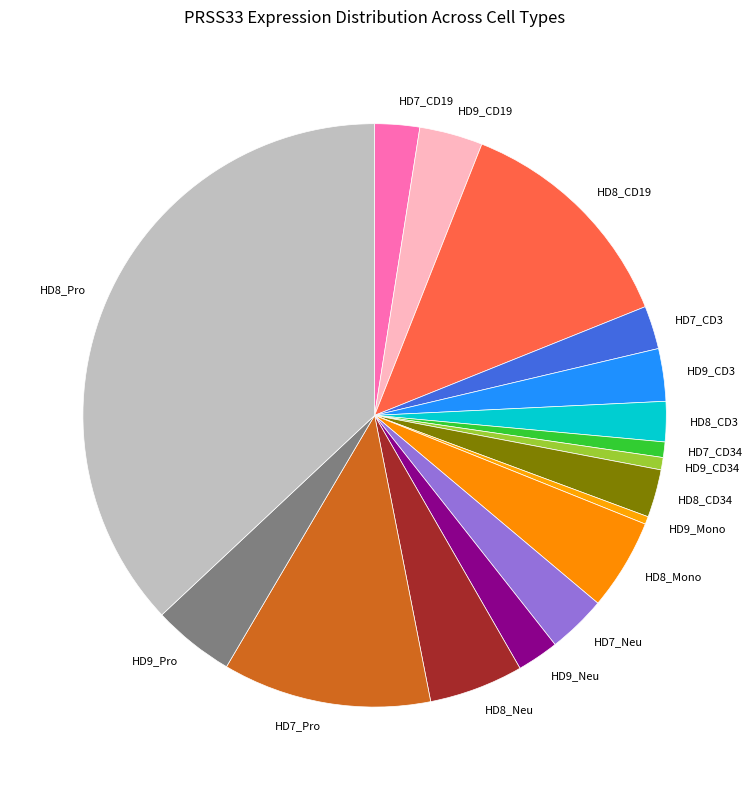

Between HD8_Pro and HD8_CD34, which is larger?

HD8_Pro